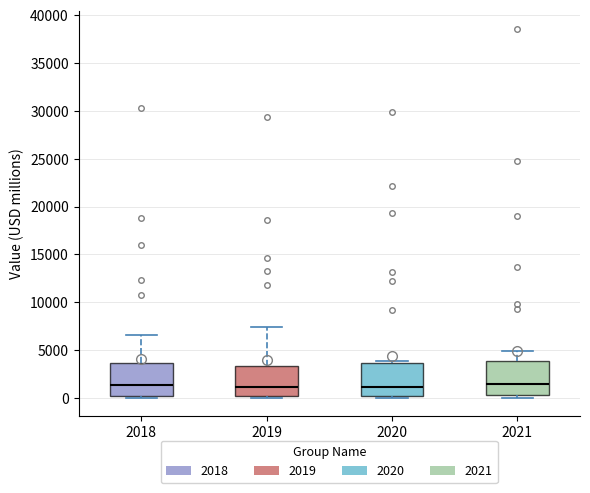

Reading left to right, read every box against the y-axis: the position of its median line, the range the box covers, and the ends of its whiskers. The values are not printed on the chart, so give them approximately, as read against the axis.

2018: median 1500, box 0 to 3500, whiskers 0 (just below the box's lower edge) to 6500
2019: median 1000, box 0 to 3500, whiskers 0 (just below the box's lower edge) to 7500
2020: median 1000, box 0 to 3500, whiskers 0 (just below the box's lower edge) to 4000
2021: median 1500, box 500 to 4000, whiskers 0 to 5000